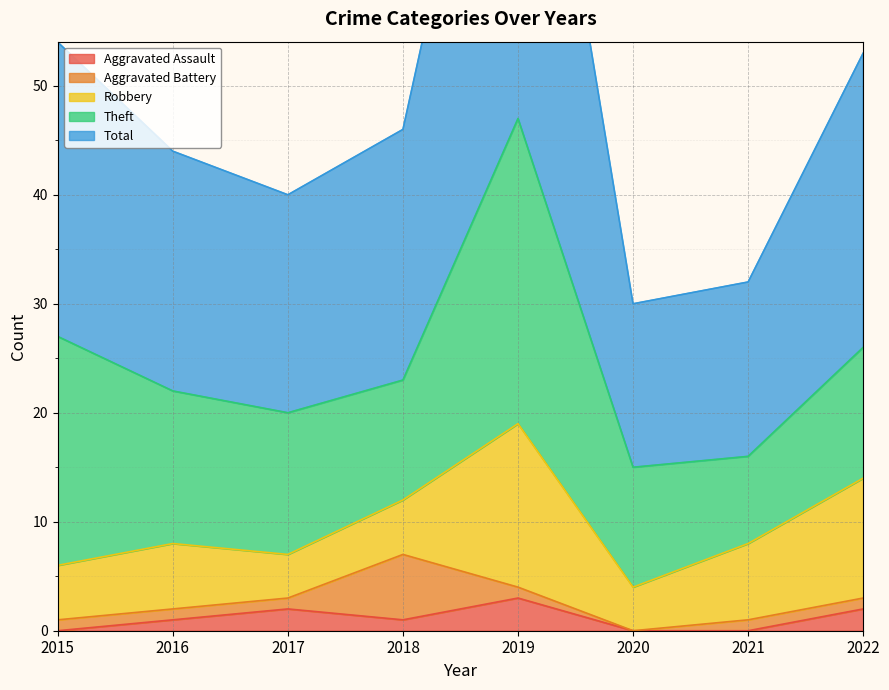

True or false: Aggravated Assault and Theft cross at least once.

False